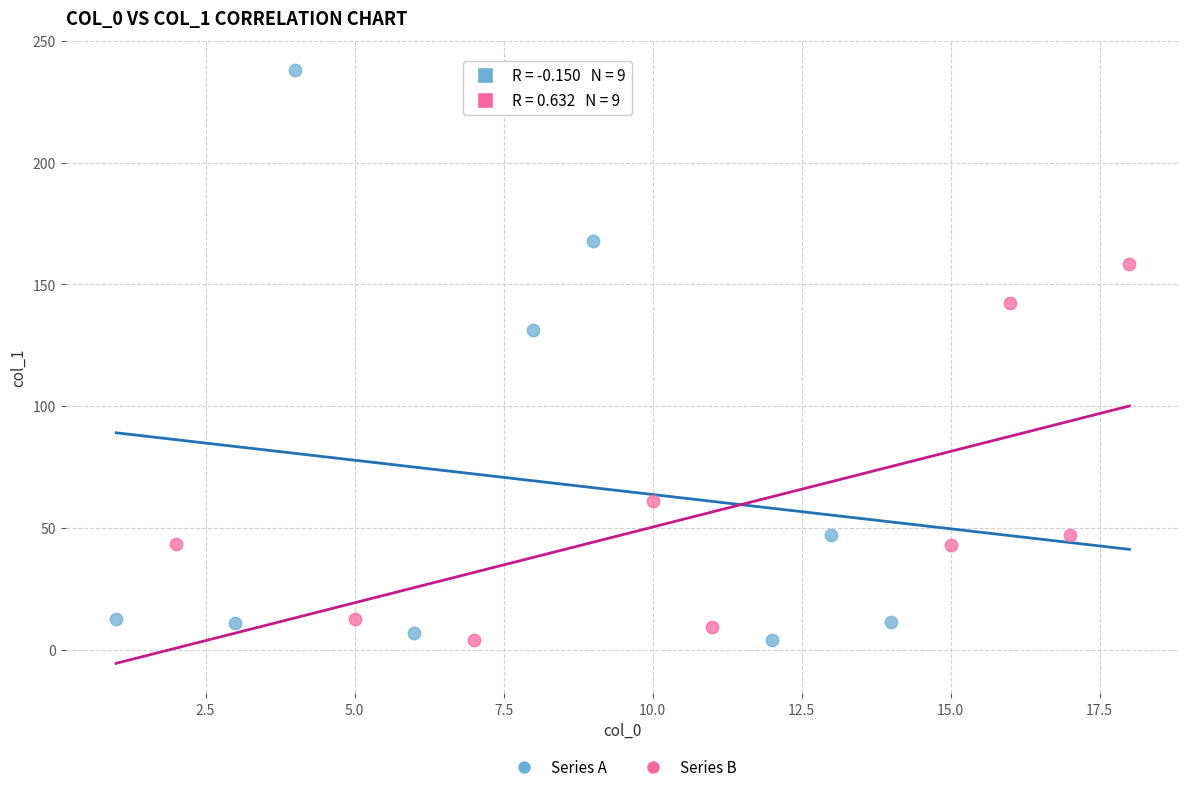

Which series reaches the maximum Y coordinate?

Series A